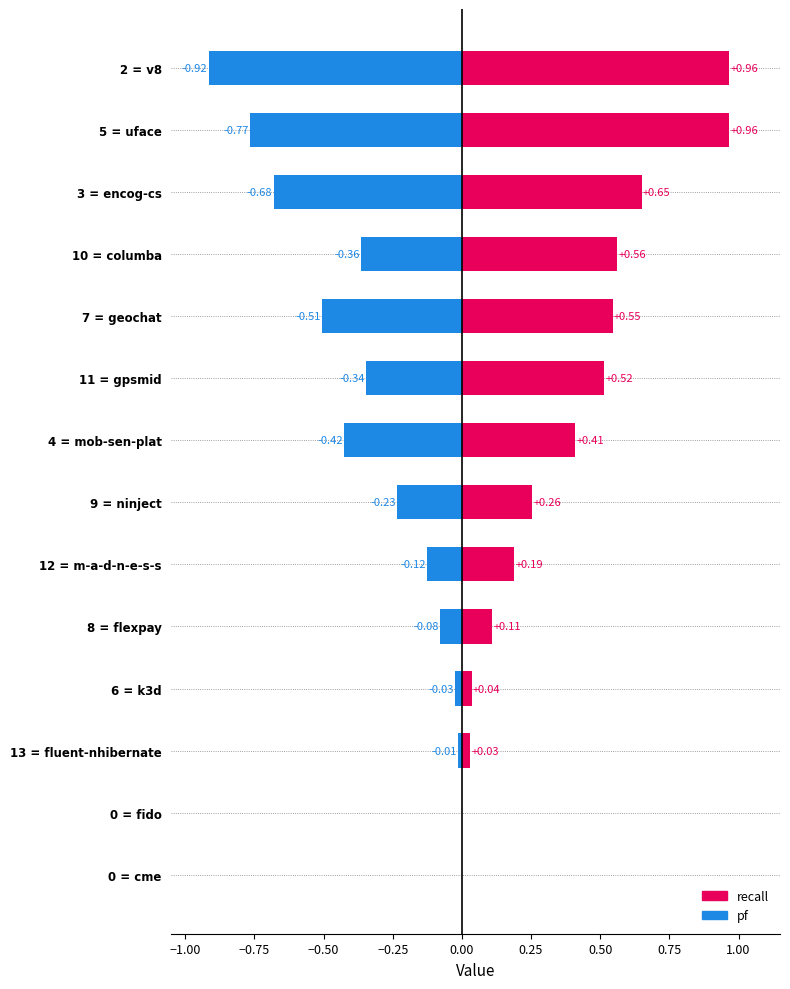

What is the minimum value shown in the chart?

-0.9